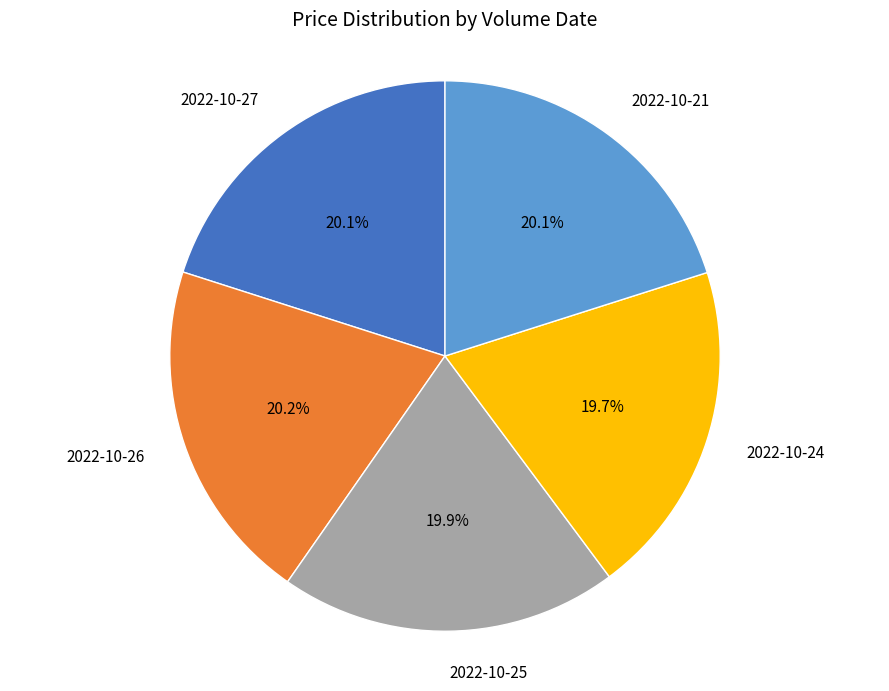

How many slices are in this pie chart?

5